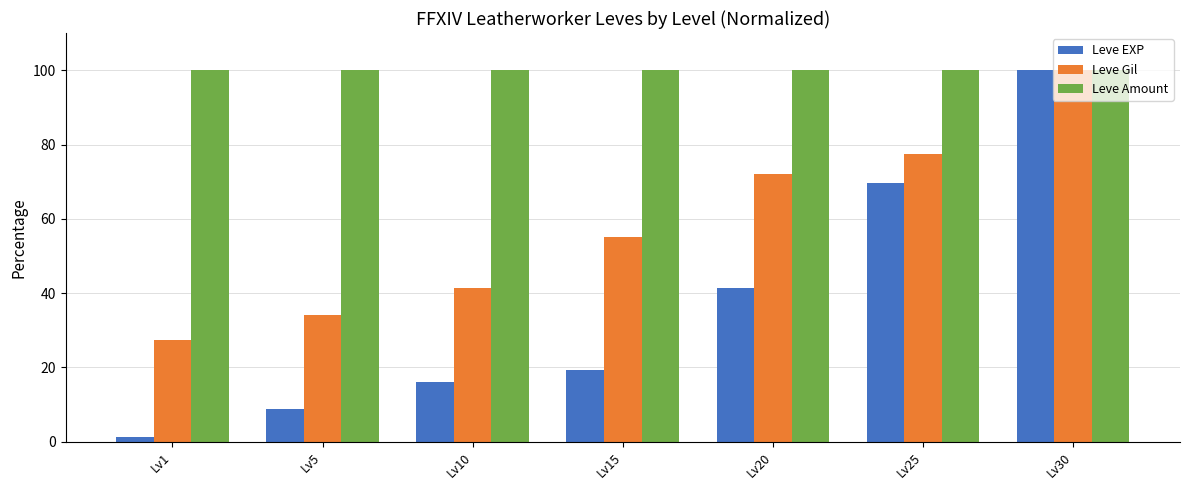

How many bars are there in total?

21